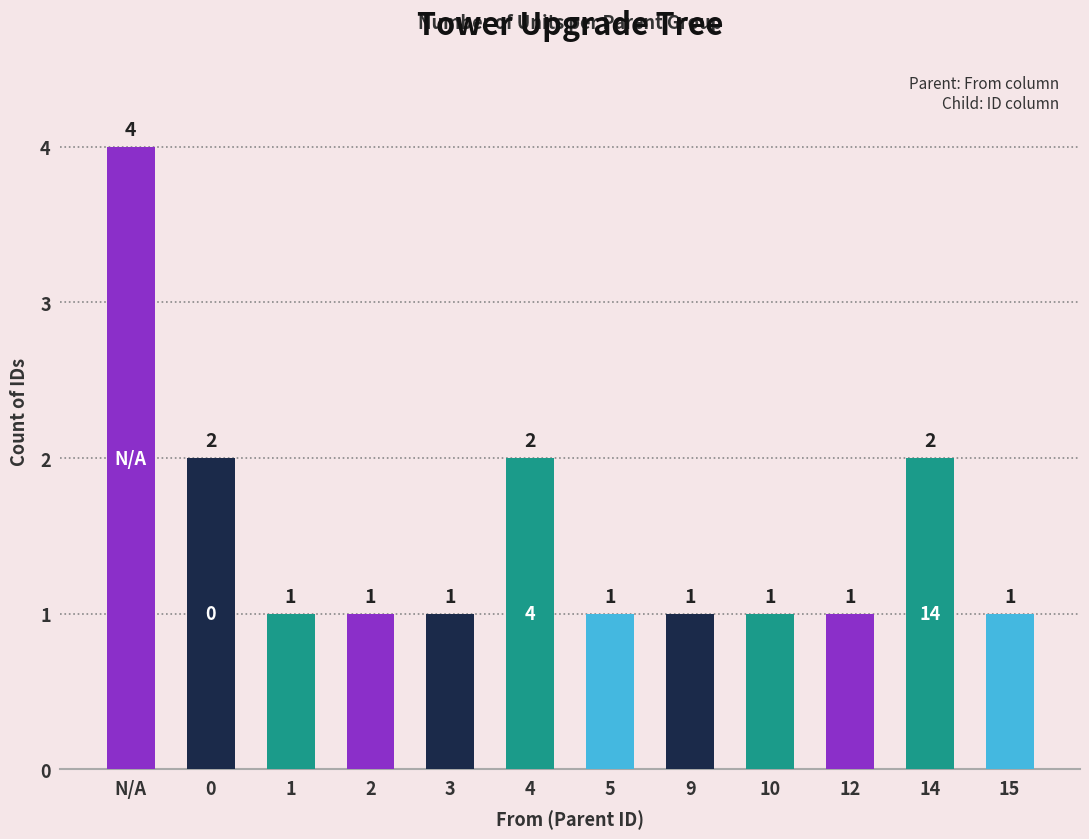

The chart shows a value of 1 at 1. True or false?

True